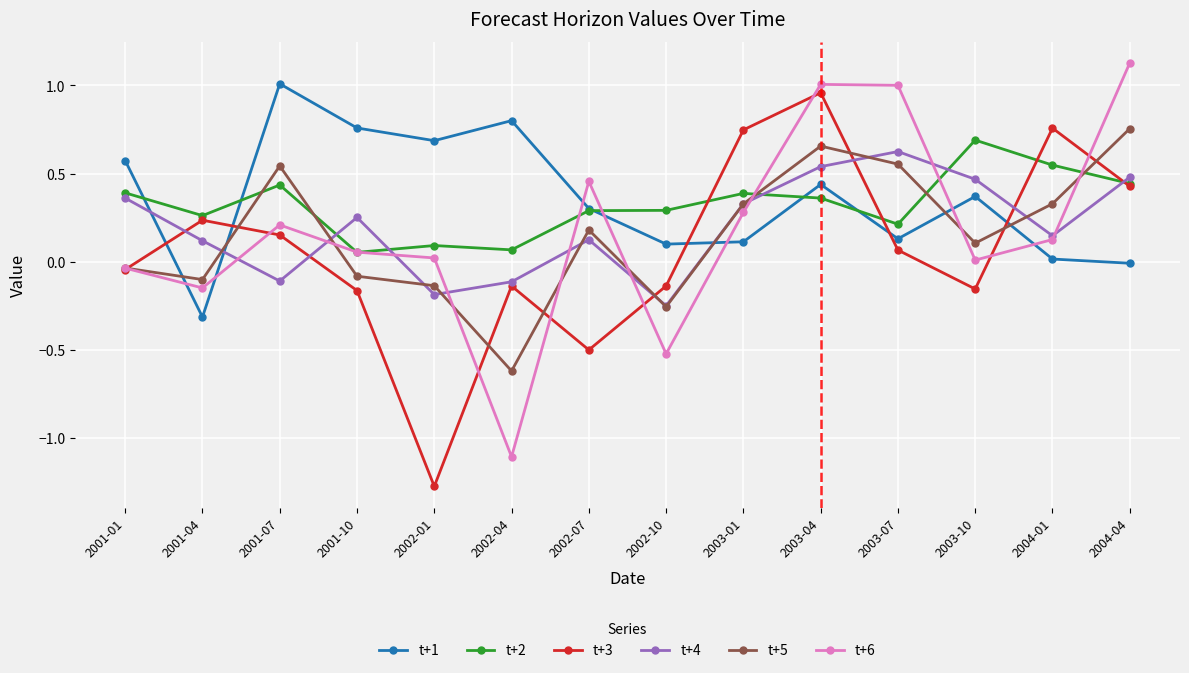

What is the sum of all t+5 values?

2.2